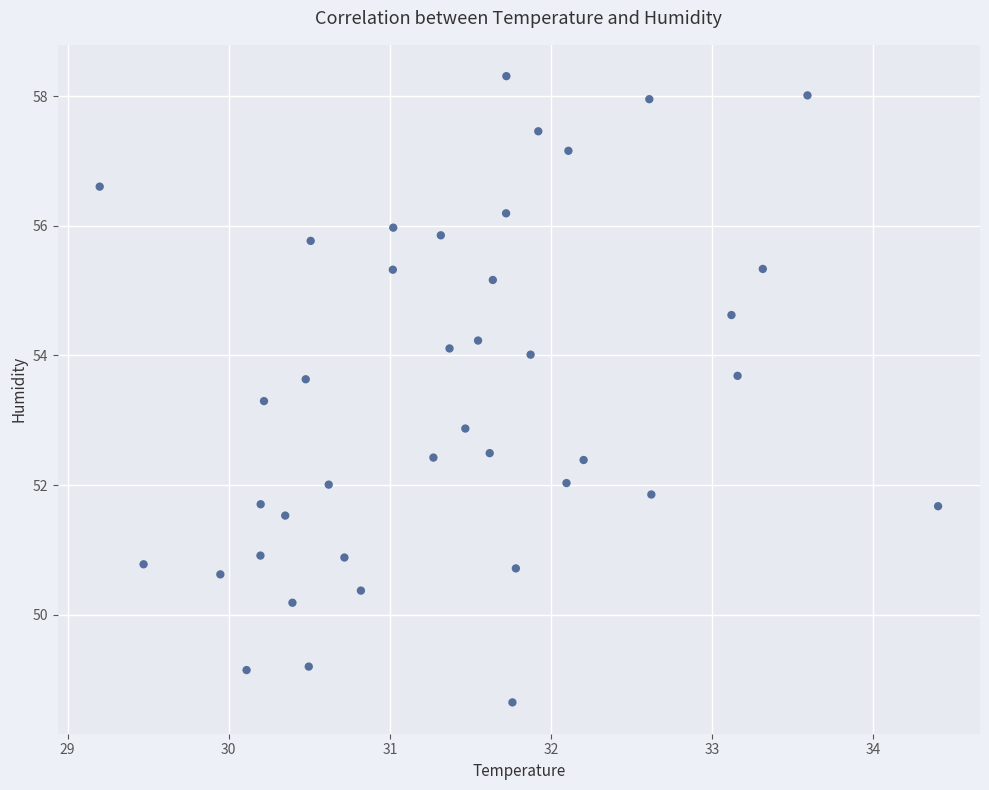

What Y value in the scatter plot is closest to 53?

52.9